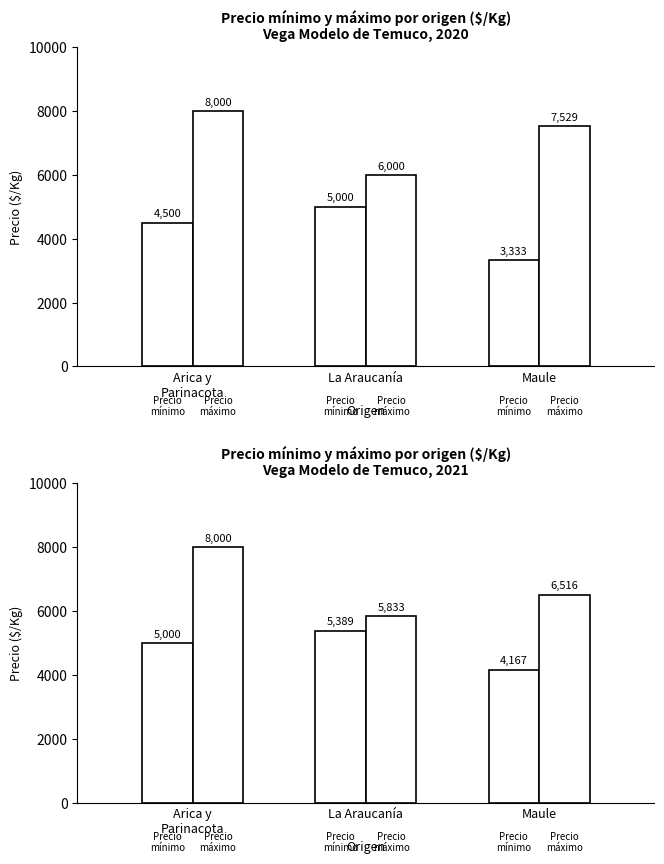

The value of Precio mínimo at 0 is 4500. True or false?

True